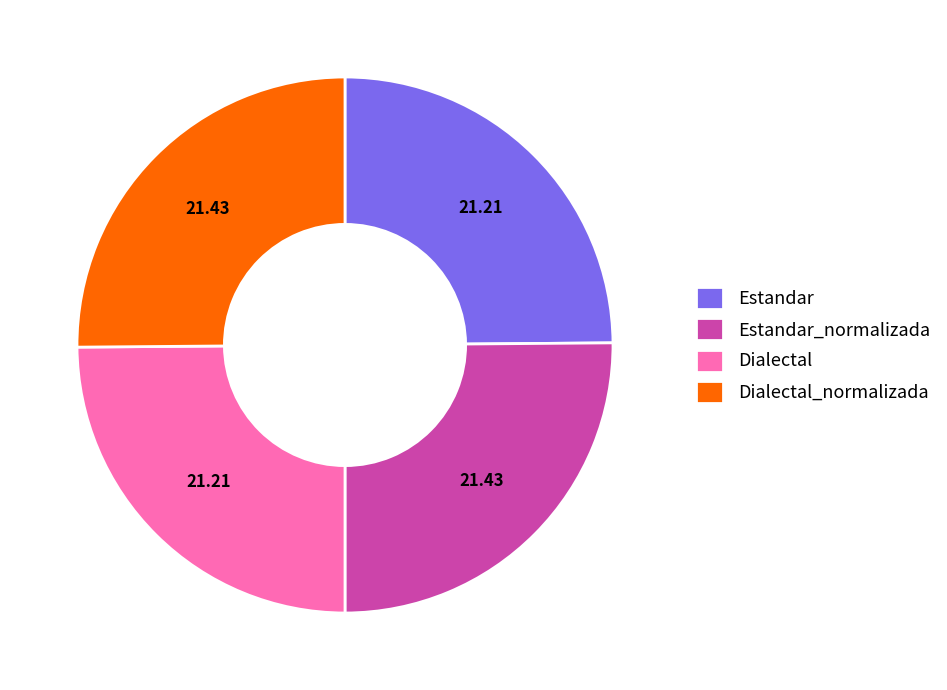

Is there a majority slice in this chart?

No